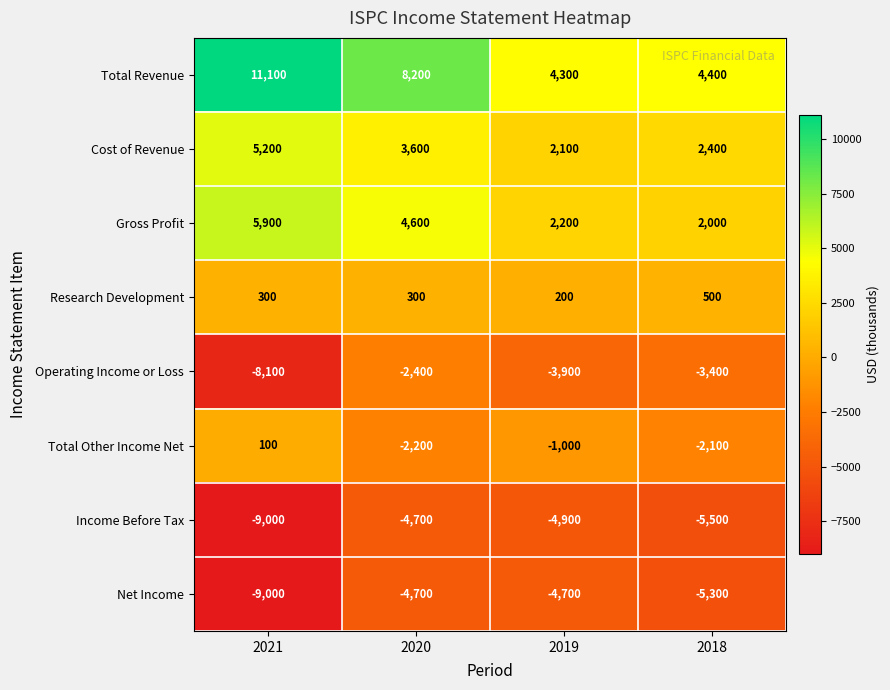

How many Net Income values are between -5300 and -4700?

3